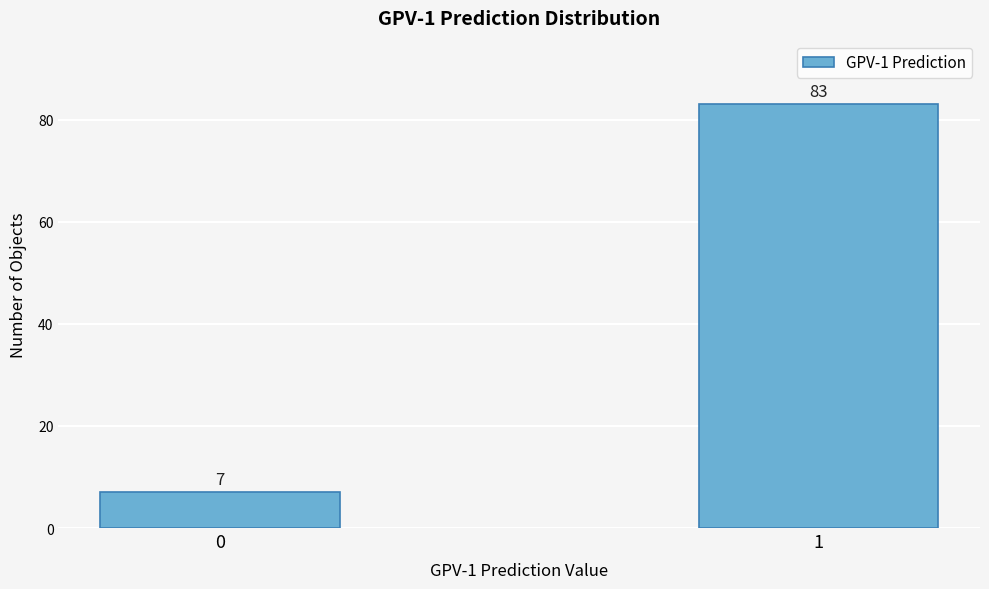

Reading left to right, list all the values displayed in this chart.

7	83